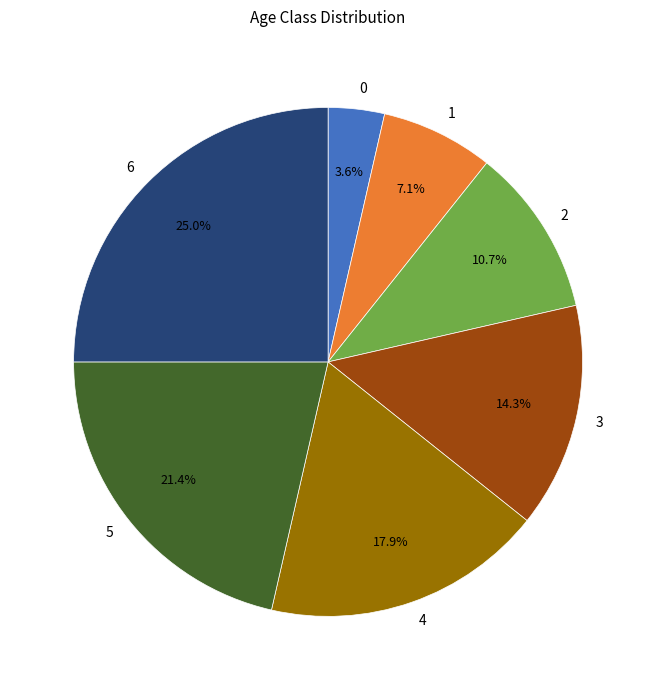

Do 6 and 5 together represent more than half of the pie?

No